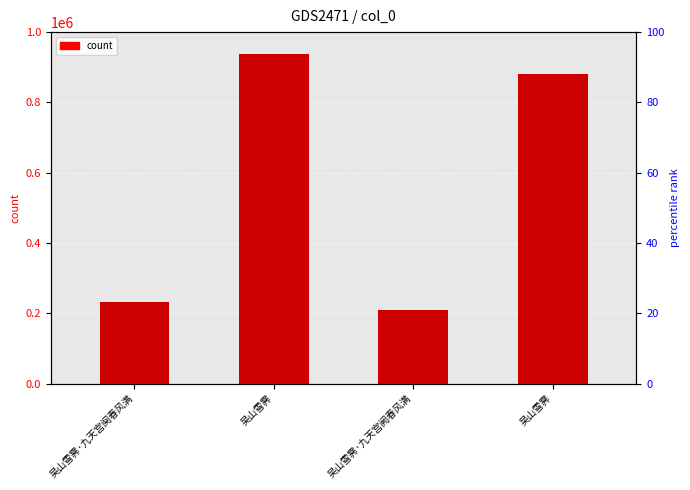

Count the number of categories in the chart.

4